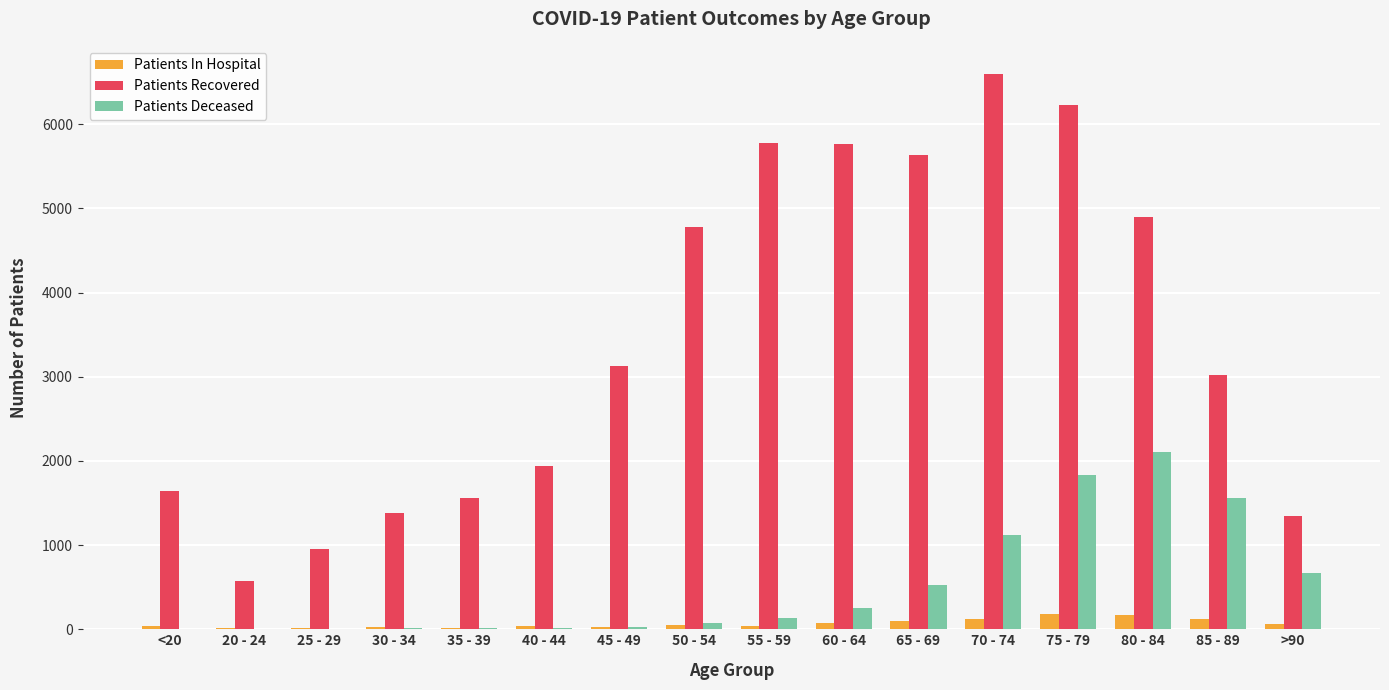

What is the spread (max minus min) of values at <20?

1637